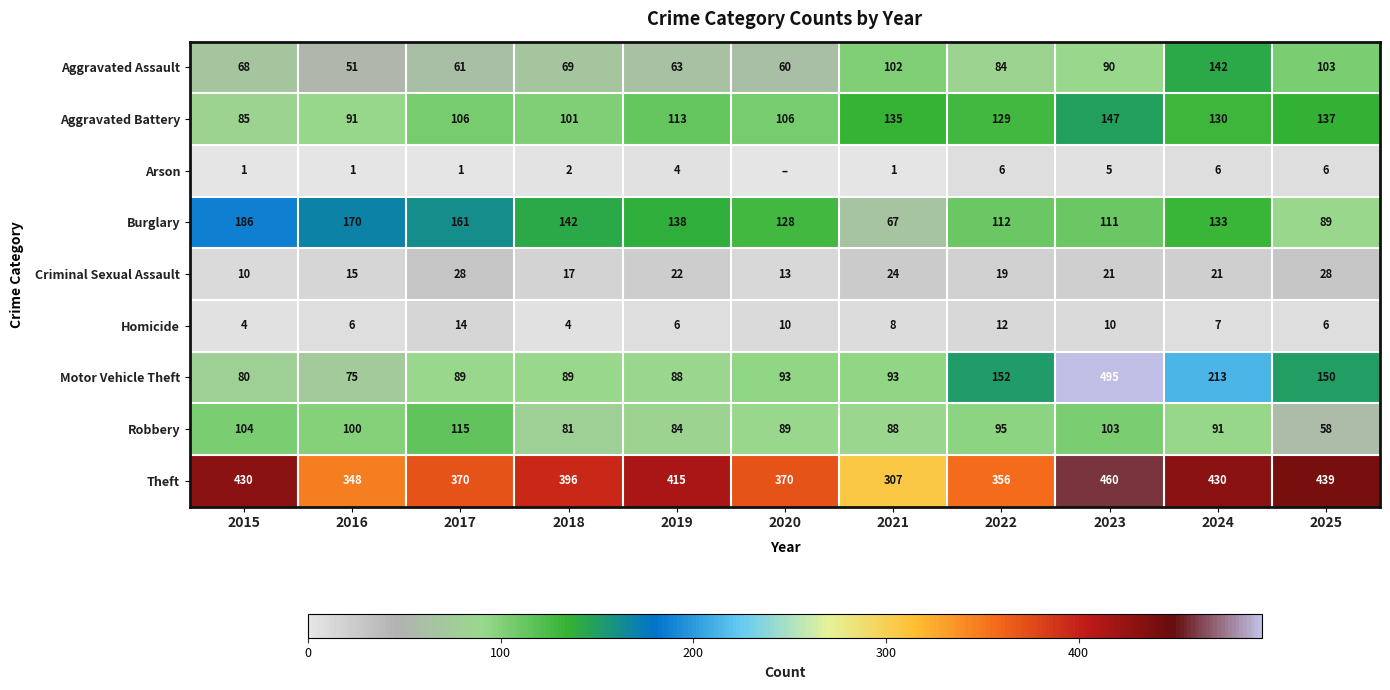

How many series are shown in this chart?

9